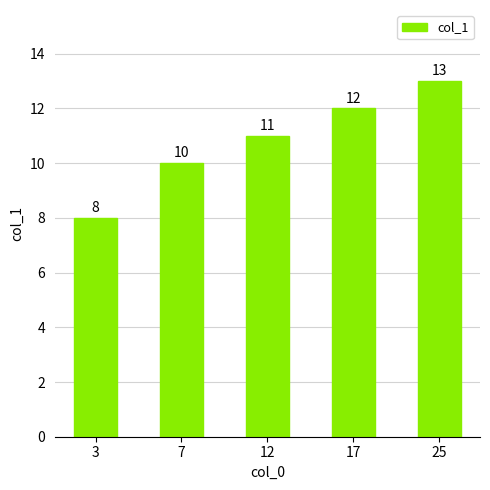

How many bars are there in total?

5